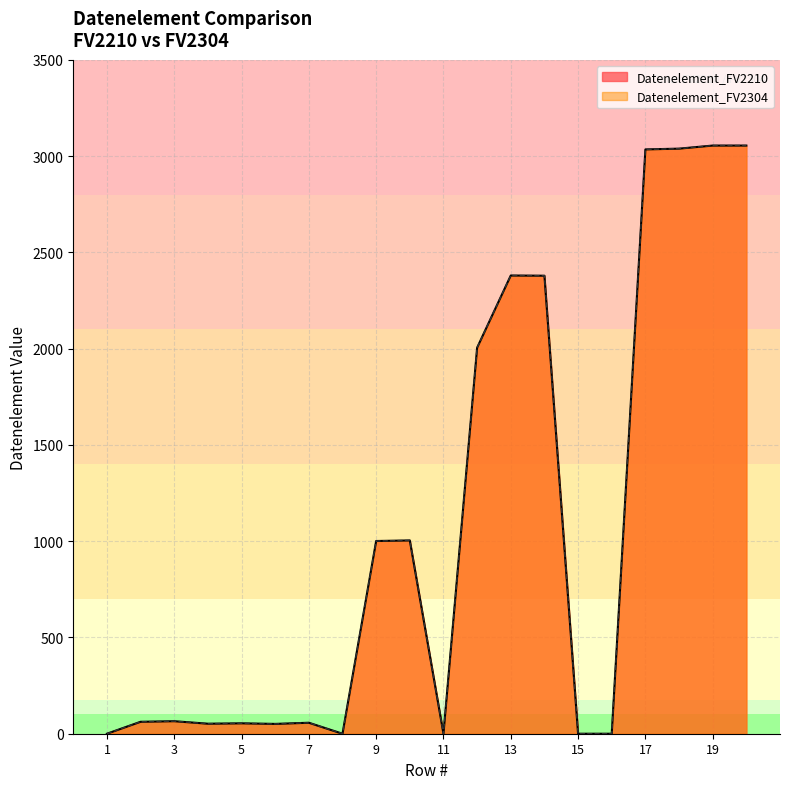

In Datenelement_FV2210, how many points are higher than both neighbors (excluding endpoints)?

5